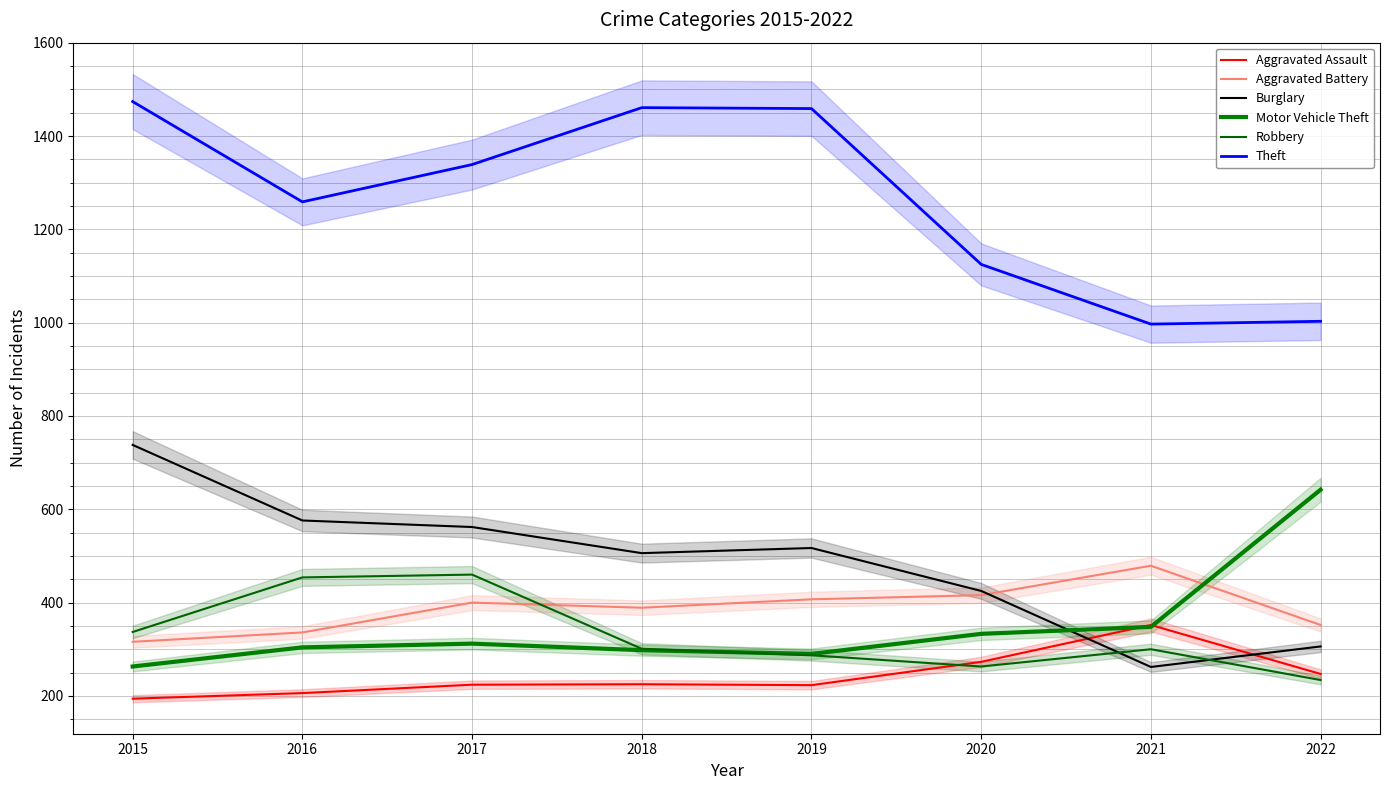

What is the smallest value displayed?

194